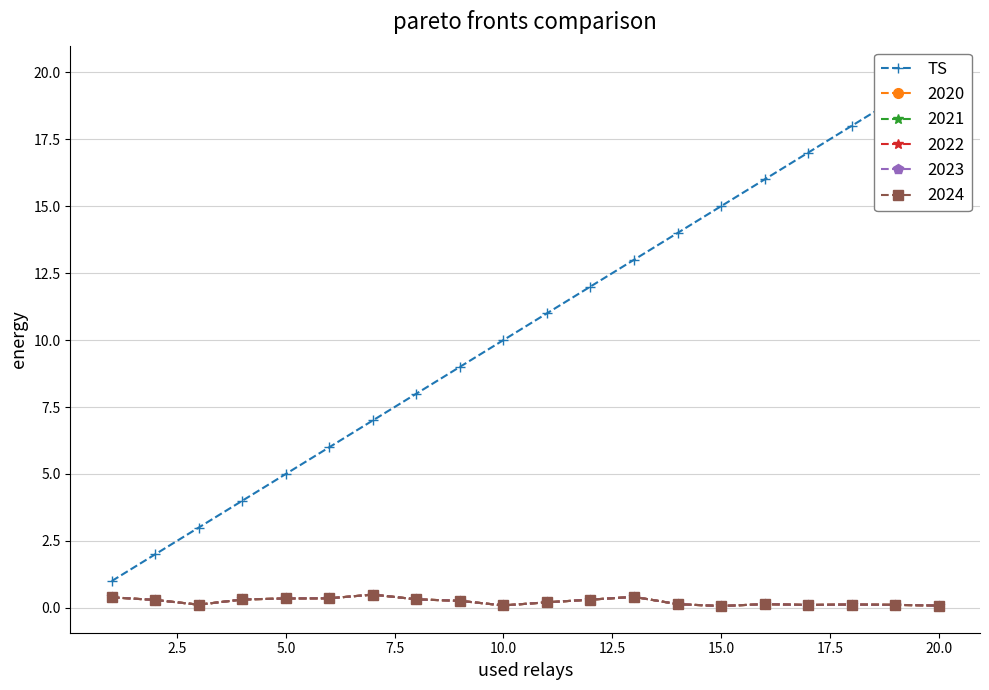

True or false: there are more than 1 points higher than both neighbors.

False